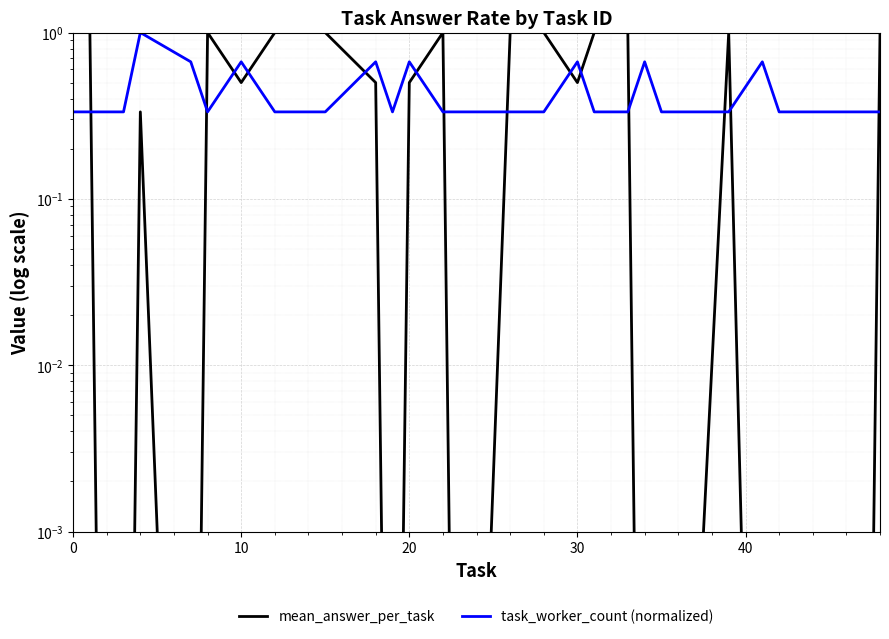

True or false: mean_answer_per_task has a value of 0.0 at 27.

False